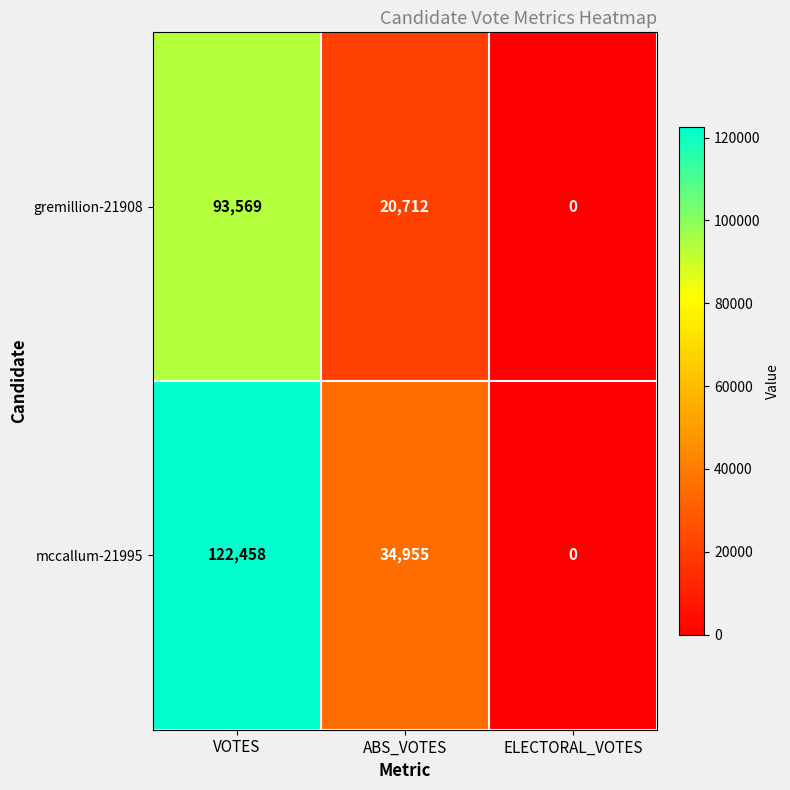

How many values in the gremillion-21908 series are below 20712?

1